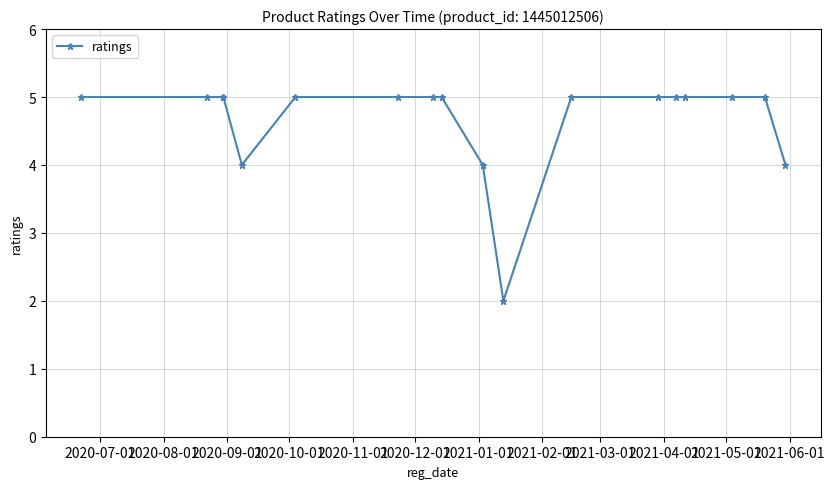

What is the value of the 2nd point from the left?

5